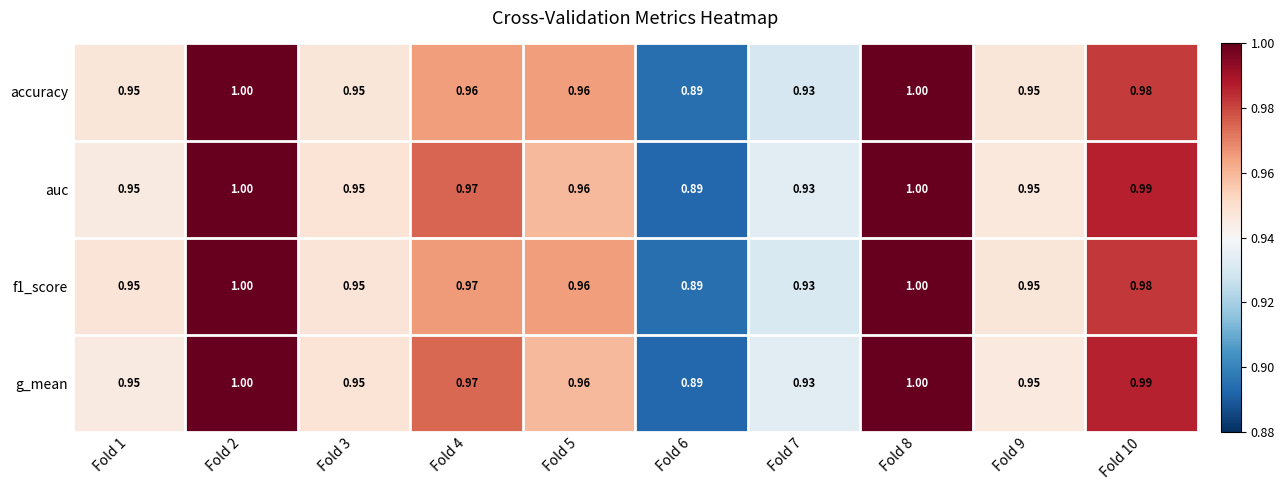

Is the value of auc at Fold 1 greater than the value of accuracy at Fold 8?

No